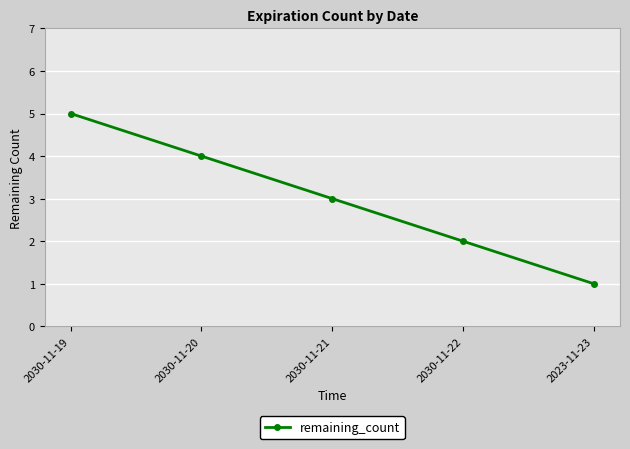

Between 2030-11-21 and 2023-11-23, which is larger?

2030-11-21